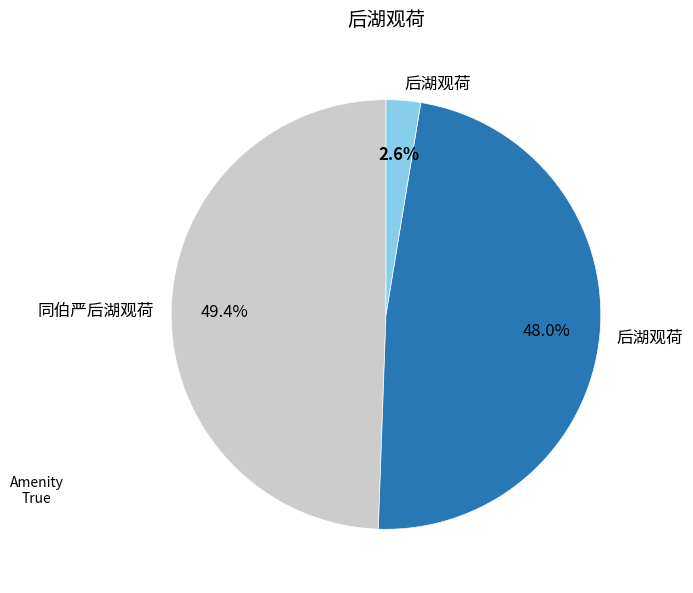

Is there a majority slice in this chart?

No